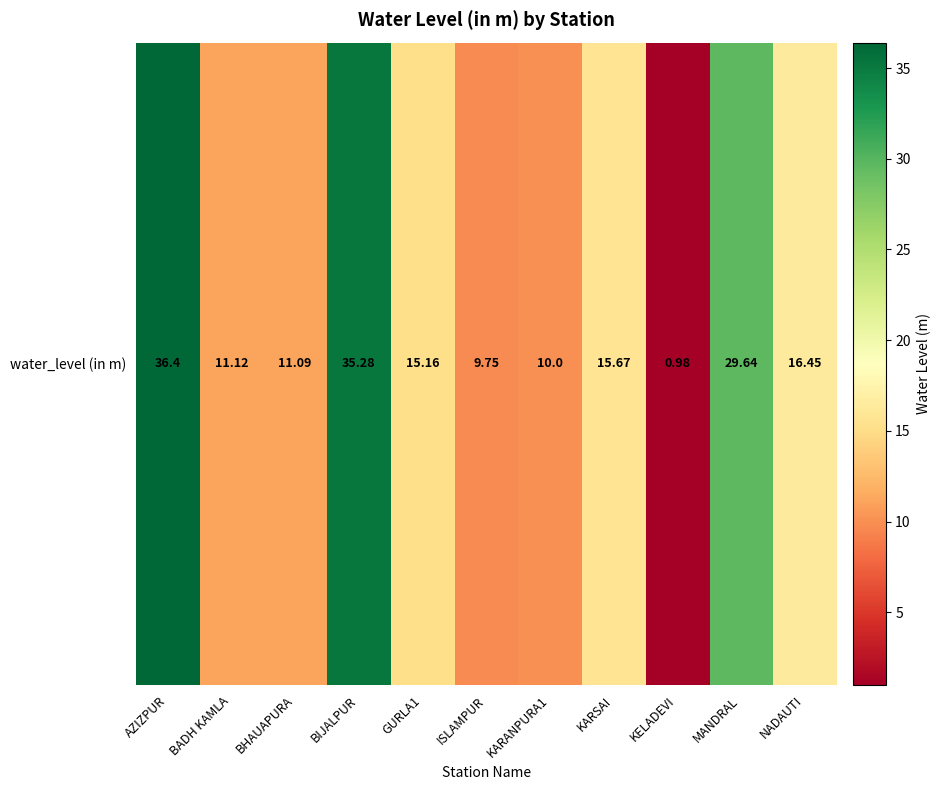

What is the minimum value shown in the chart?

1.0